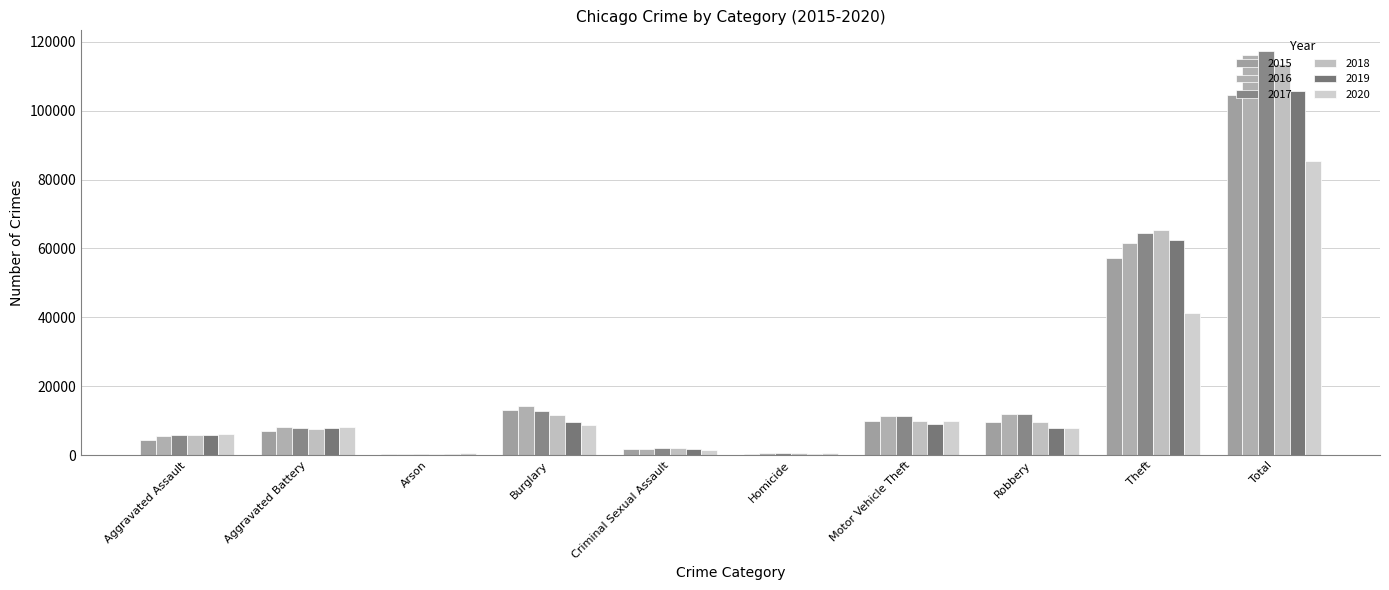

What is the total value across all series at Criminal Sexual Assault?

11048